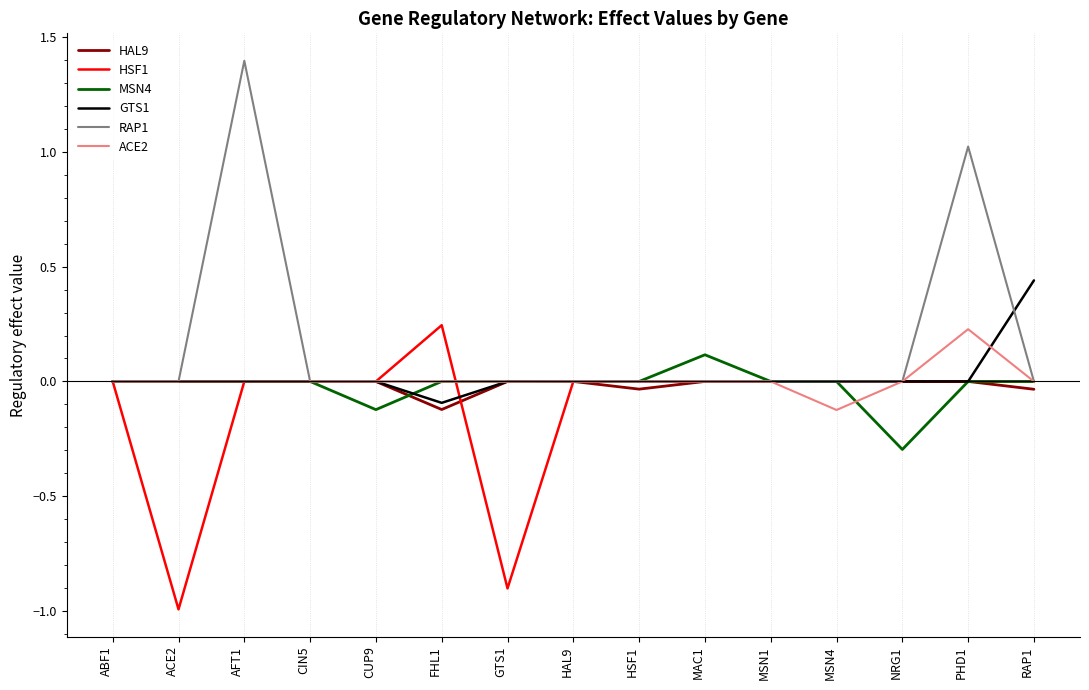

What is the difference between the highest and lowest values at GTS1?

0.9